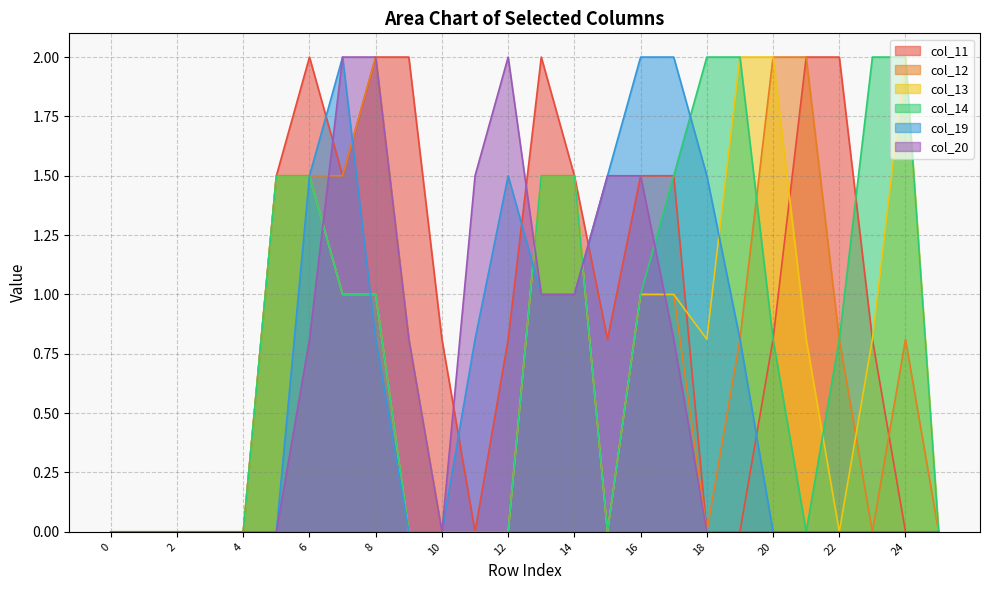

Between 1 and 2, which series saw the biggest shift?

col_11